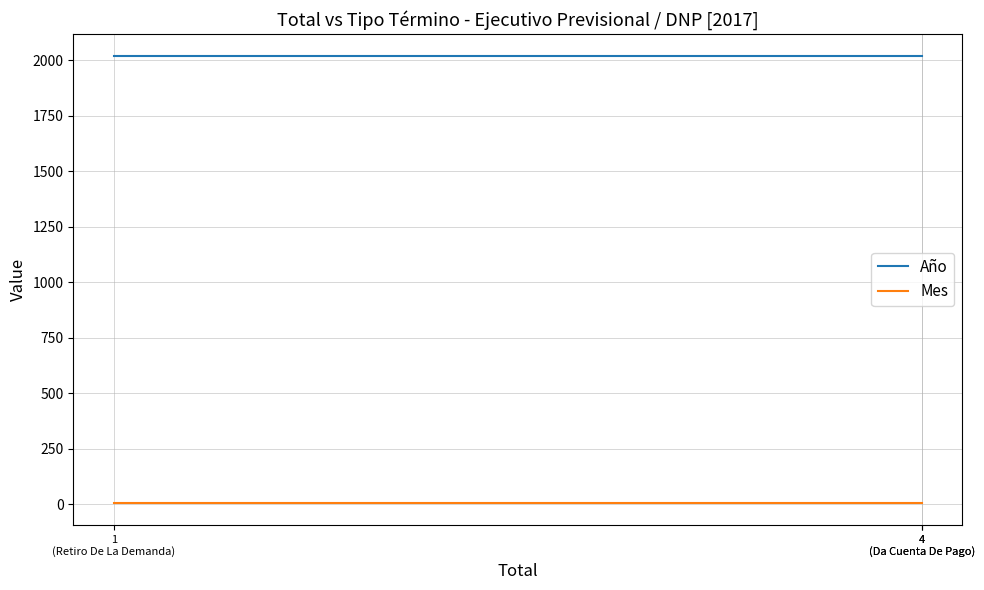

What is the label of the 3rd point from the right?

4
(Da Cuenta De Pago)